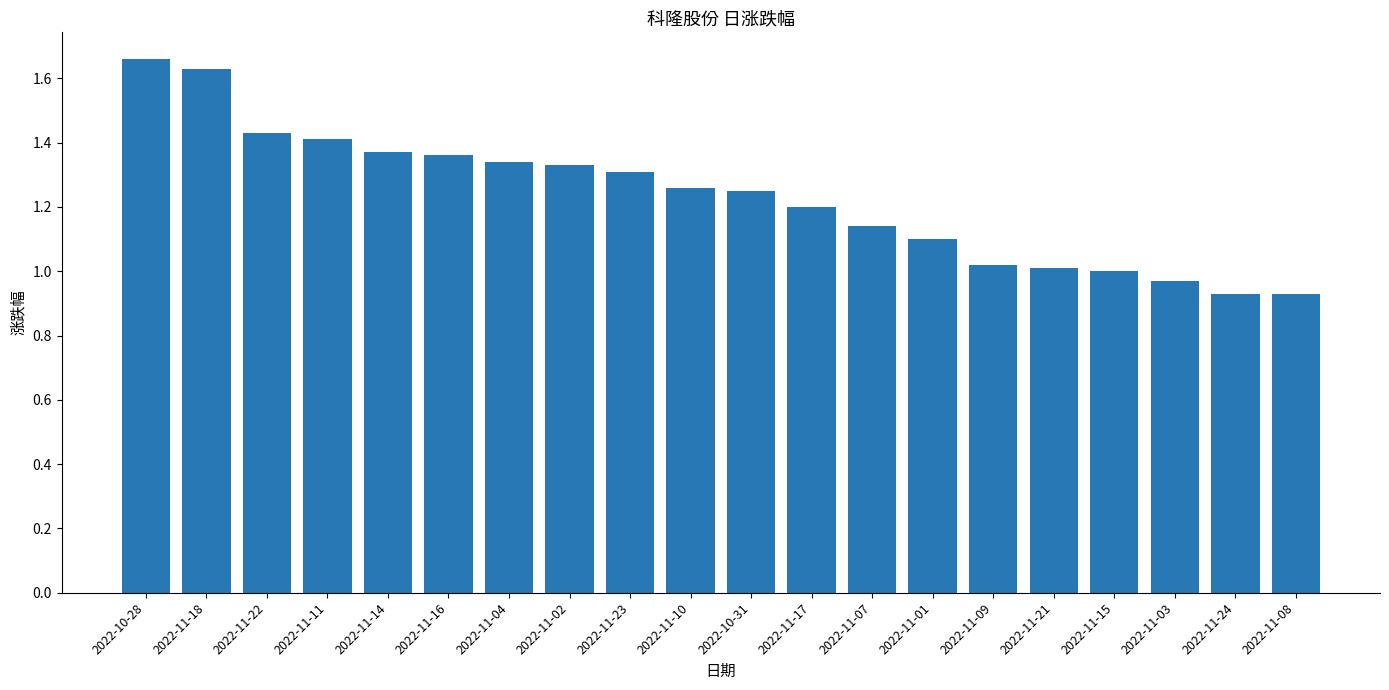

What is the label of the 18th bar from the right?

2022-11-22